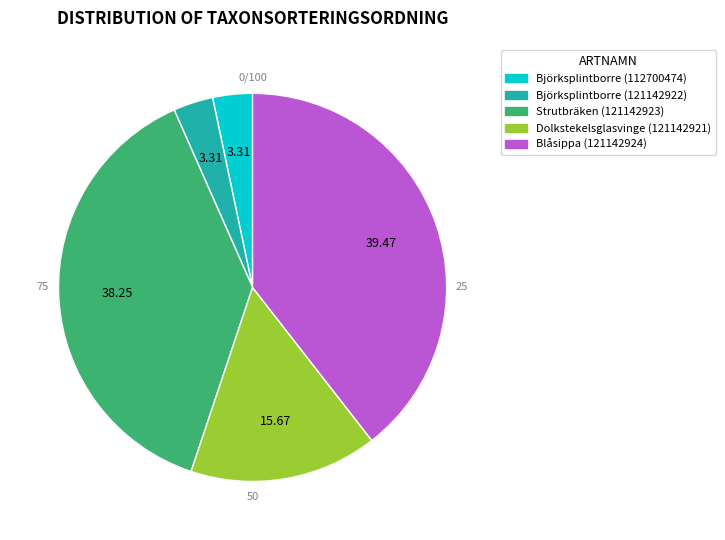

How many segments does this pie chart have?

5